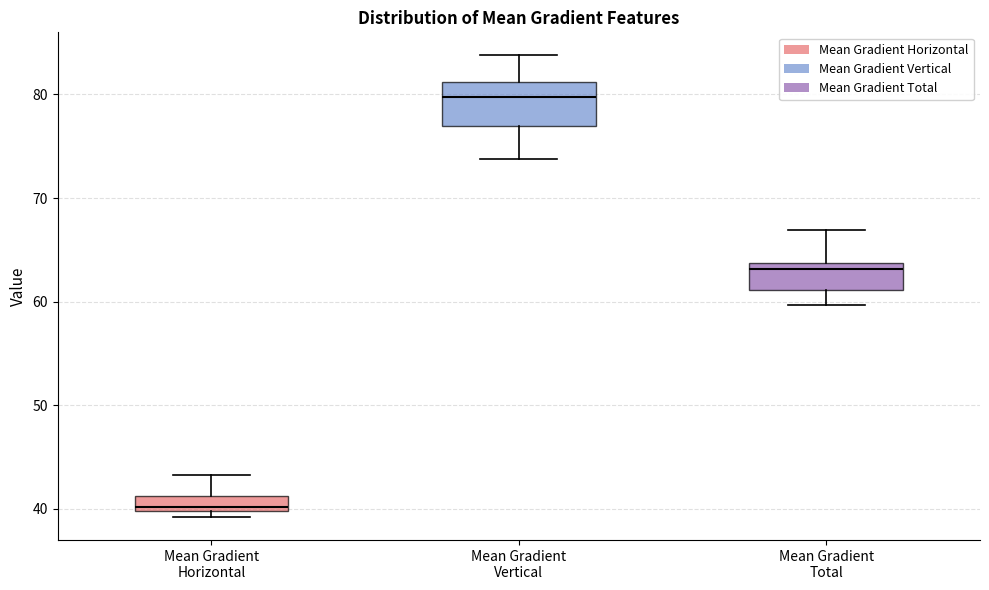

Comparing the boxes themselves (not the whiskers), which one is the tallest?

Mean Gradient Vertical